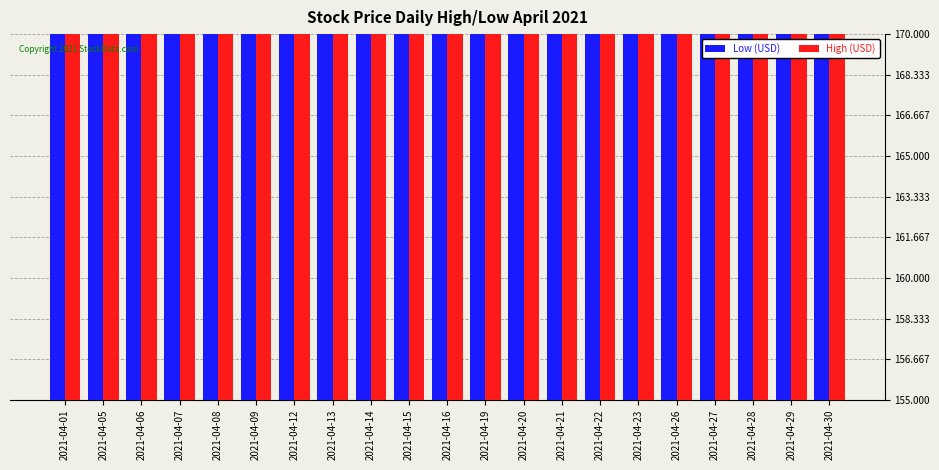

The value of Low (USD) at 2021-04-12 is 160.3. True or false?

True